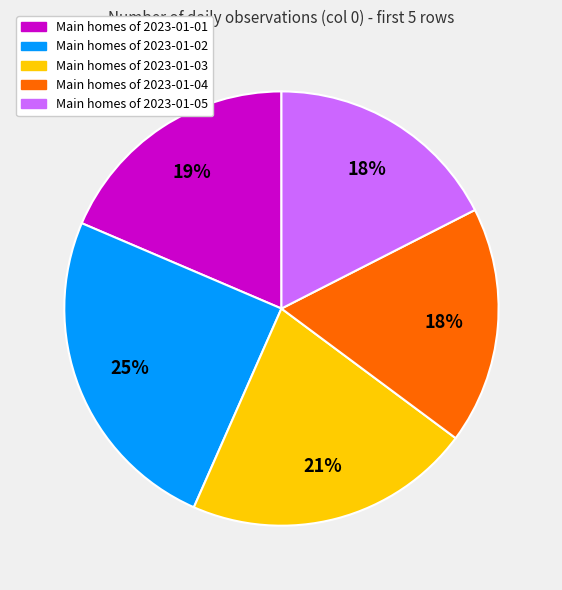

Which has a higher value, Main homes of 2023-01-03 or Main homes of 2023-01-05?

Main homes of 2023-01-03